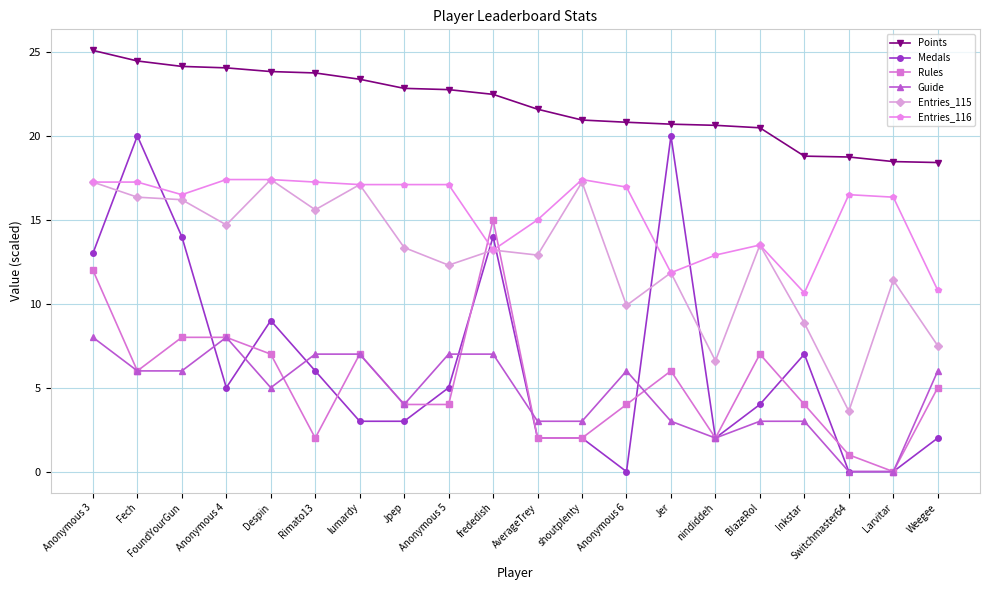

How many lines are shown in the chart?

6